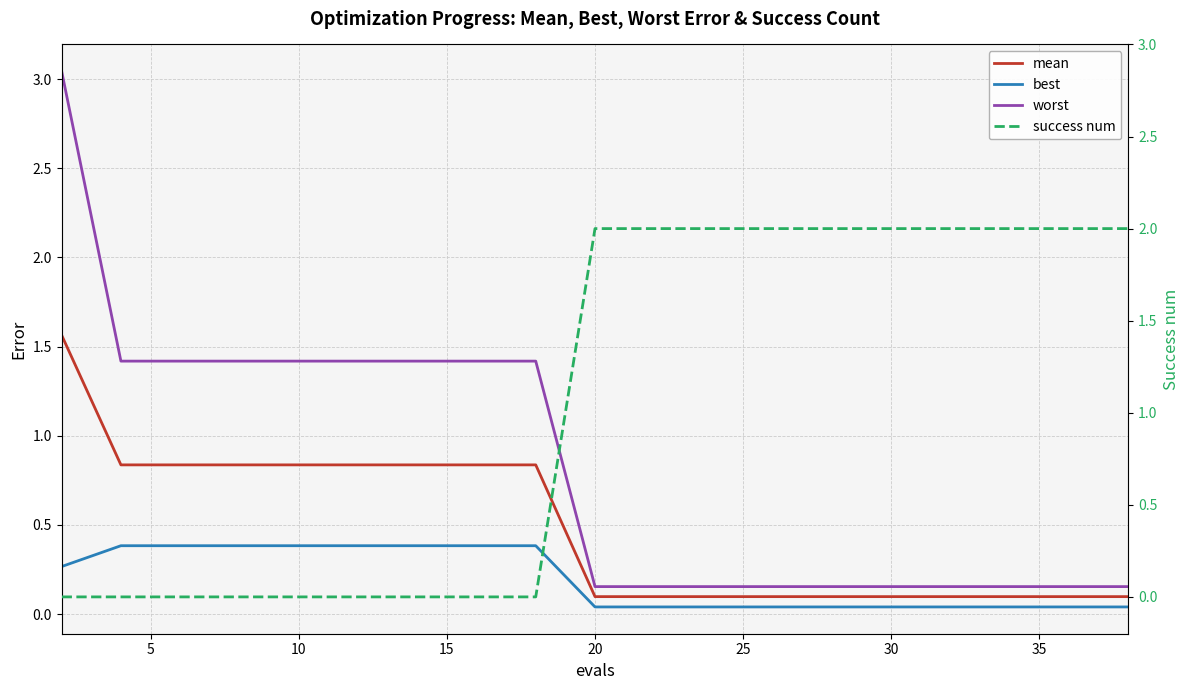

True or false: best and worst cross at least once.

False